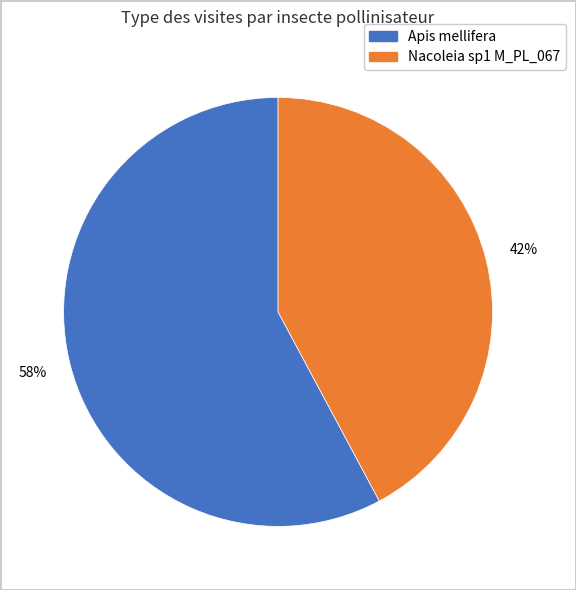

How many segments does this pie chart have?

2